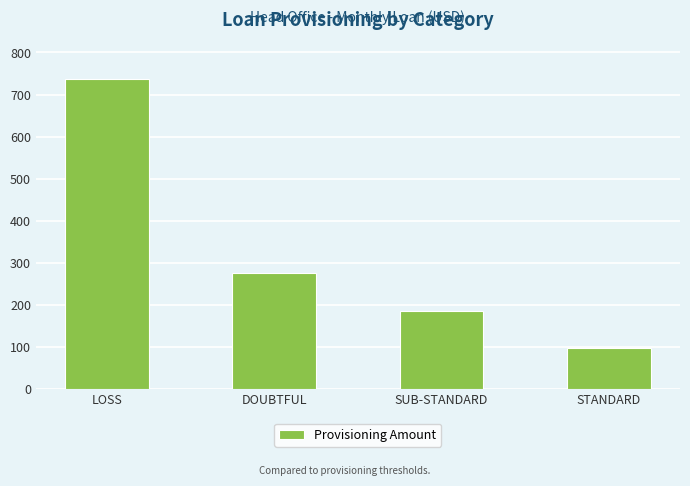

Reading right to left, extract all data points from this chart.

STANDARD=96.7	SUB-STANDARD=184.3	DOUBTFUL=276.3	LOSS=737.0